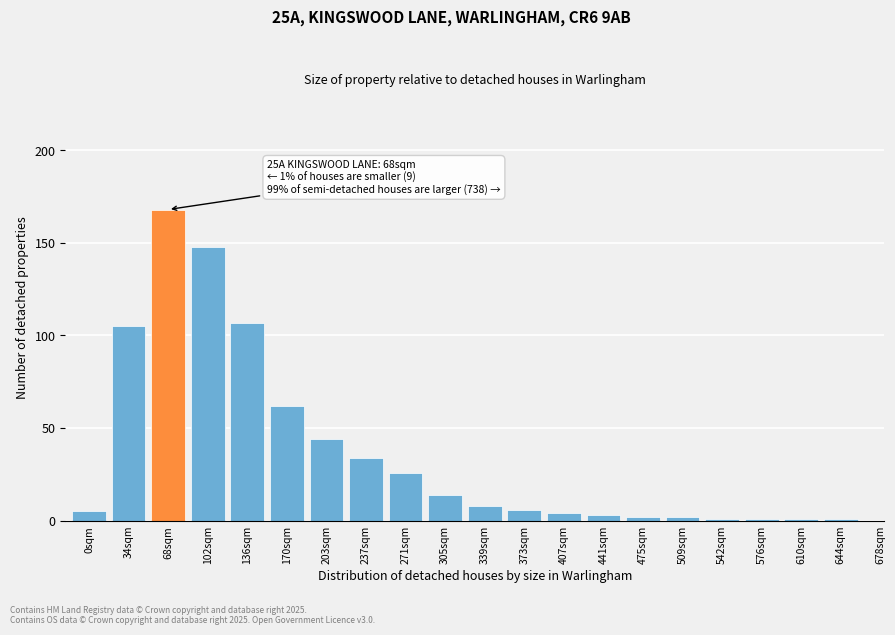

Reading right to left, what are all the values shown in this chart?

1	1	1	1	2	2	3	4	6	8	14	26	34	44	62	107	148	168	105	5